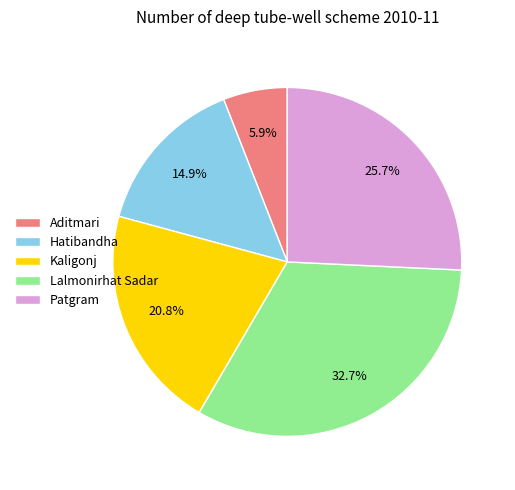

Is it true that Aditmari is 1% of the pie?

False